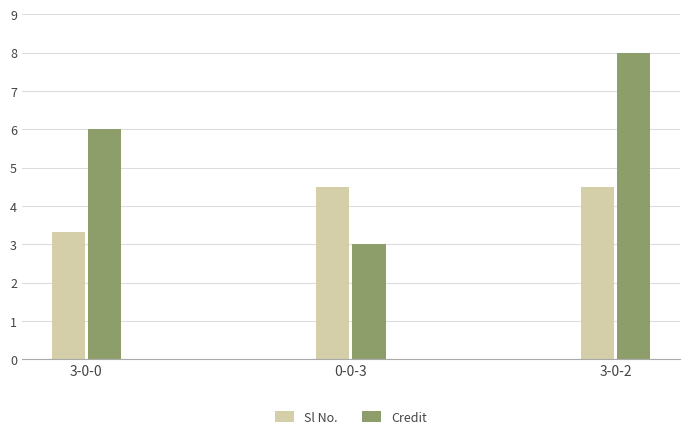

Reading left to right, what are all the values shown in this chart?

Sl No.: 3.3	4.5	4.5
Credit: 6.0	3.0	8.0